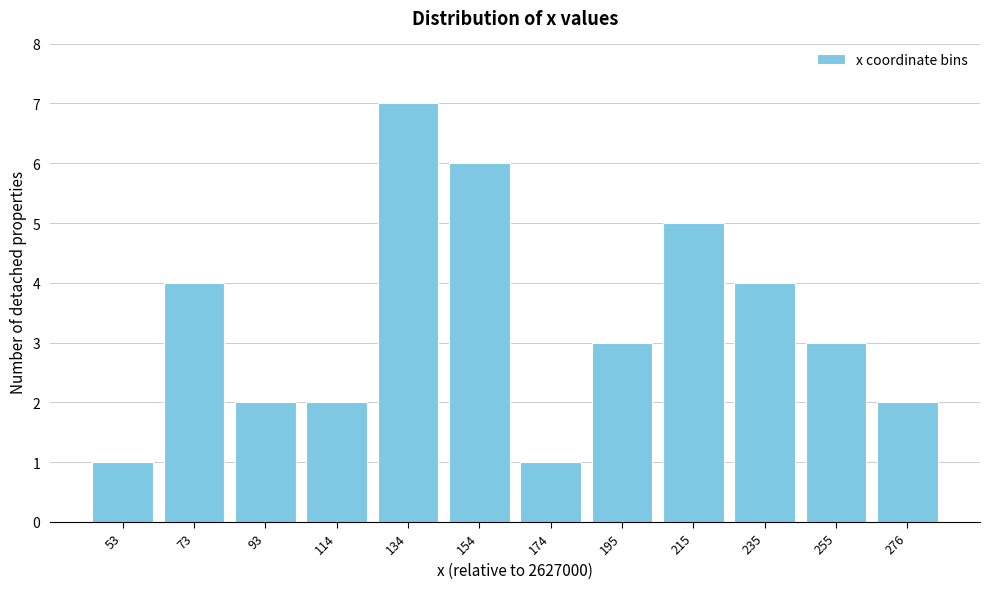

Reading left to right, what are all the values shown in this chart?

1	4	2	2	7	6	1	3	5	4	3	2